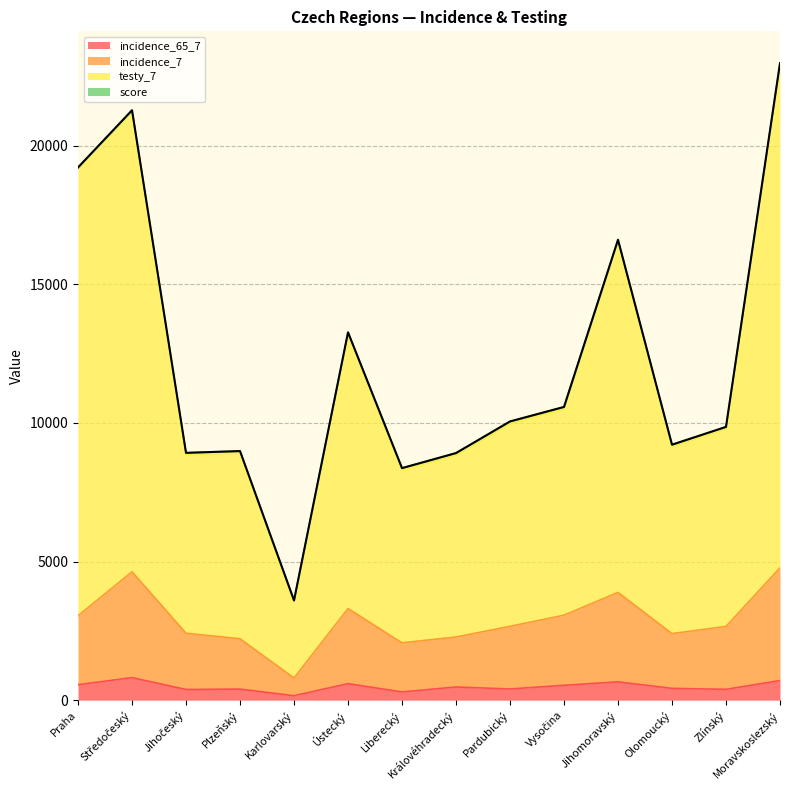

How many data points in incidence_65_7 are less than 474?

7